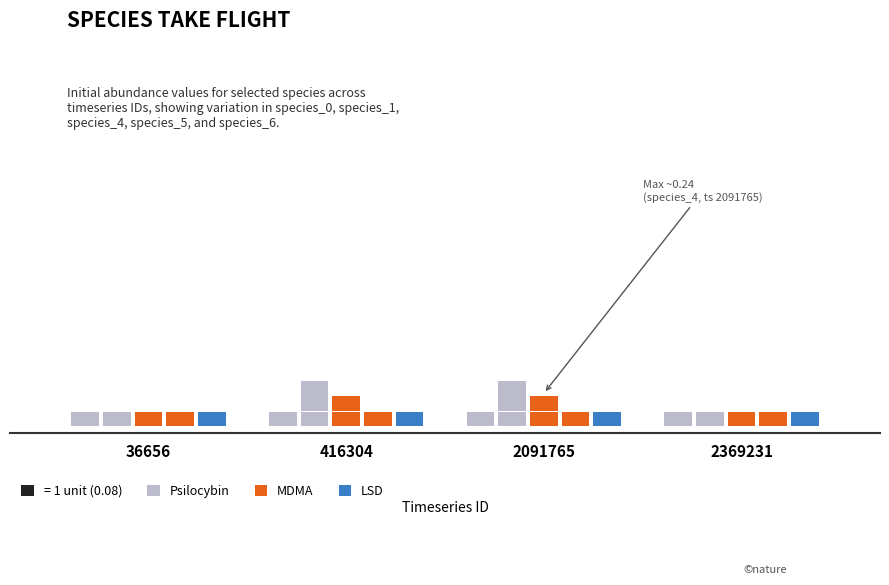

True or false: species_6 has a value of 0.0 at 2091765.

False